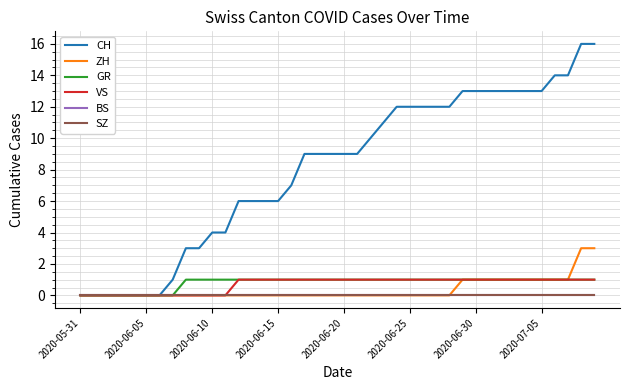

Is this an area chart (filled region under the line)?

No